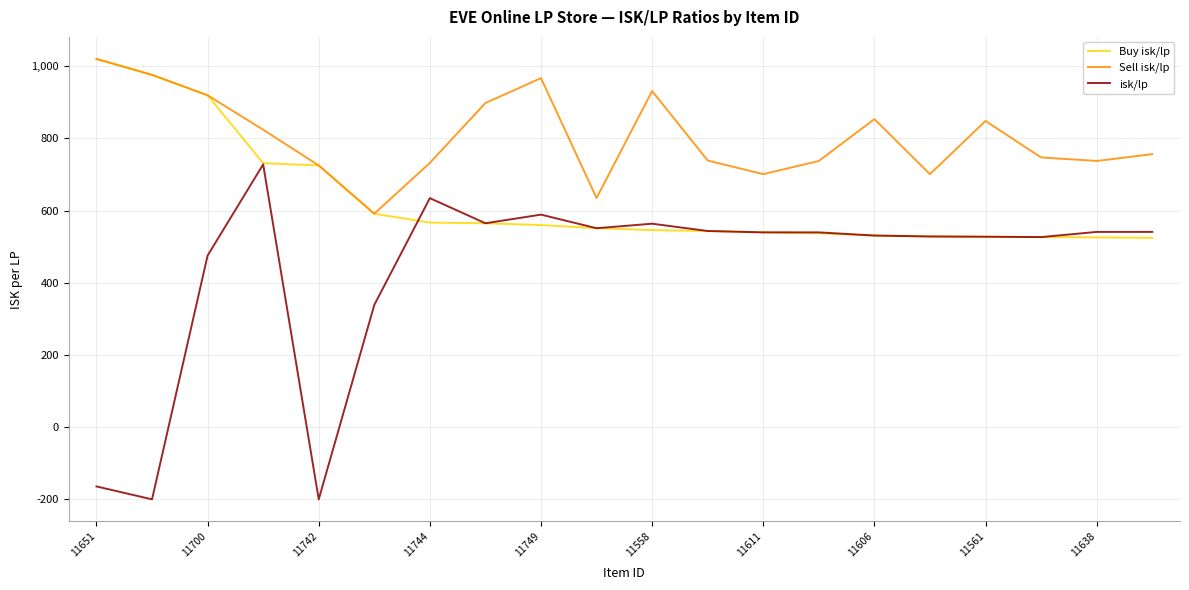

Count the number of categories in the chart.

20